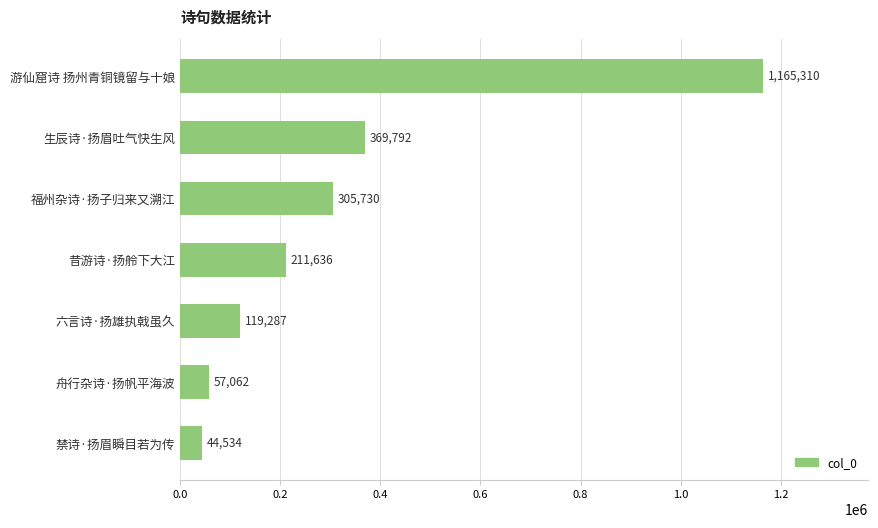

Rank the categories by value from lowest to highest.

禁诗·扬眉瞬目若为传, 舟行杂诗·扬帆平海波, 六言诗·扬雄执戟虽久, 昔游诗·扬舲下大江, 福州杂诗·扬子归来又溯江, 生辰诗·扬眉吐气快生风, 游仙窟诗 扬州青铜镜留与十娘